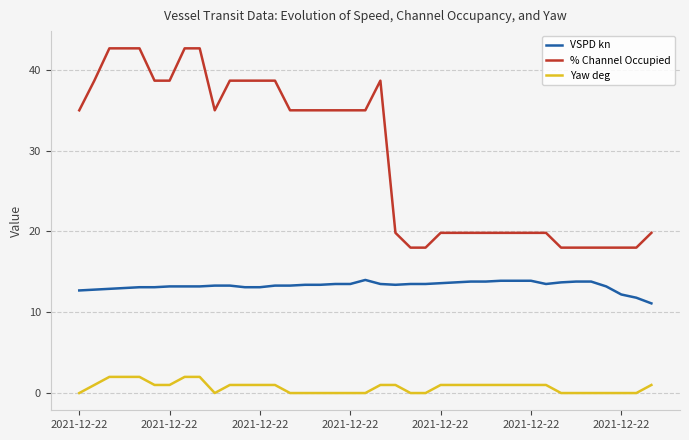

True or false: VSPD kn and % Channel Occupied intersect in this chart.

False